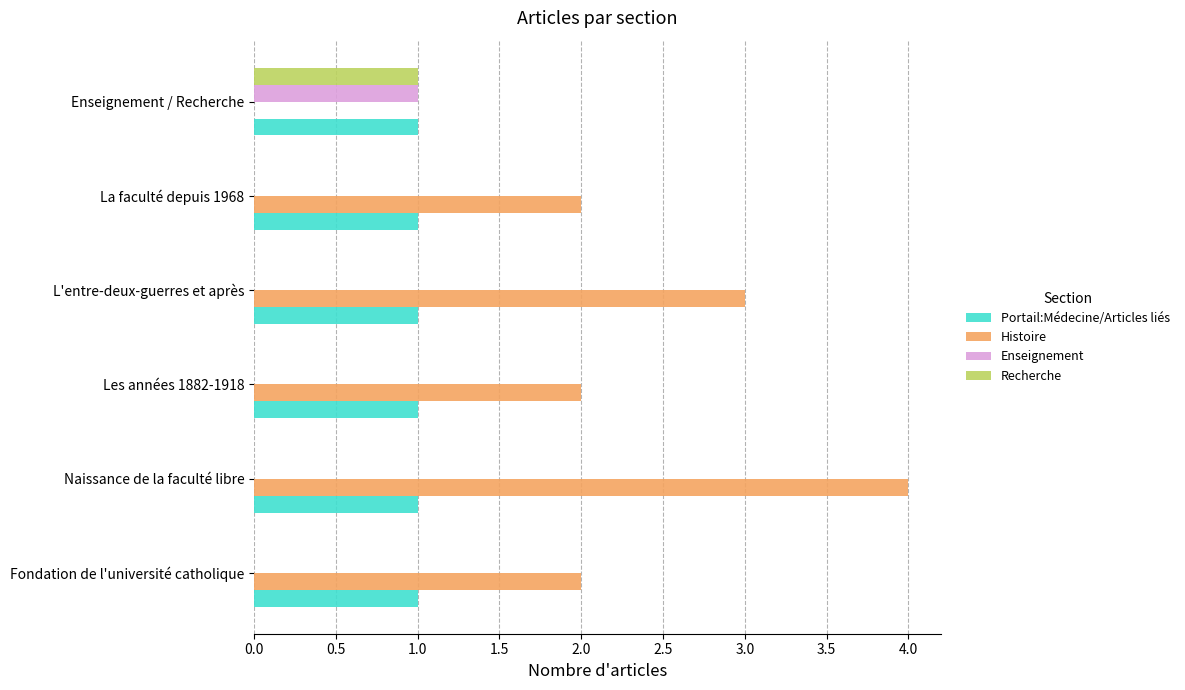

Which series has the largest total across all categories?

Histoire